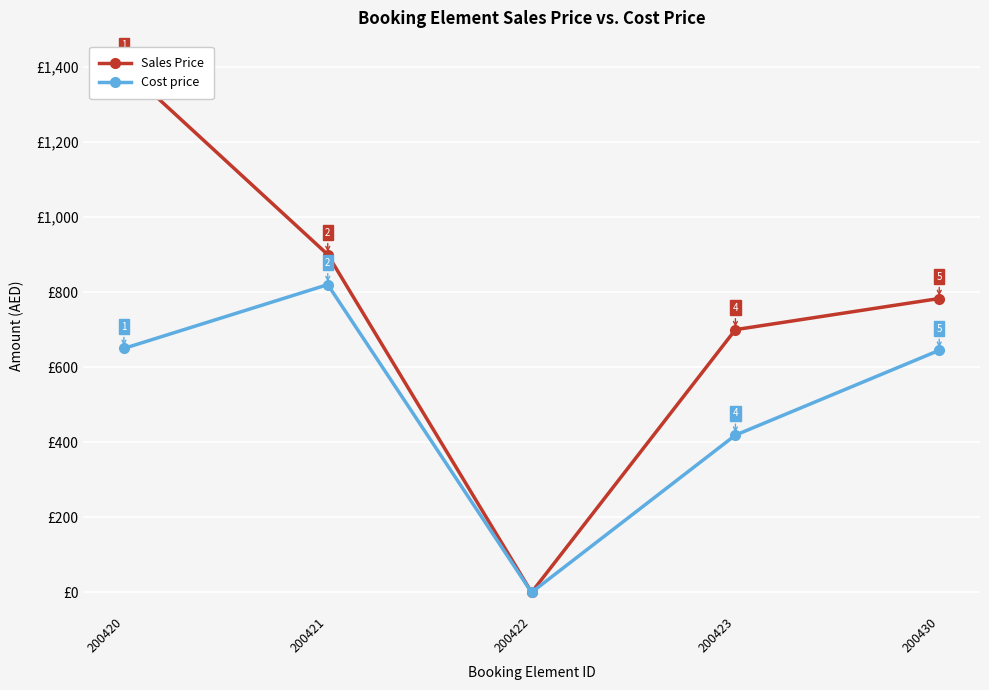

What is the difference between the maximum and minimum values in the Cost price series?

820.0